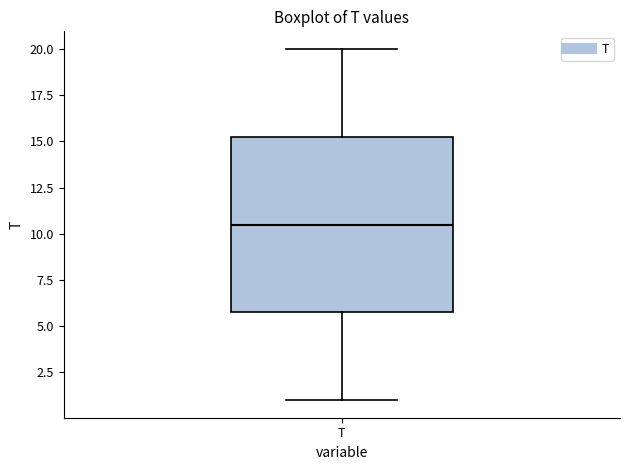

Where does the median line of the box for T sit on the y-axis? The values are not printed on the chart, so give them approximately, as read against the axis.

10.5